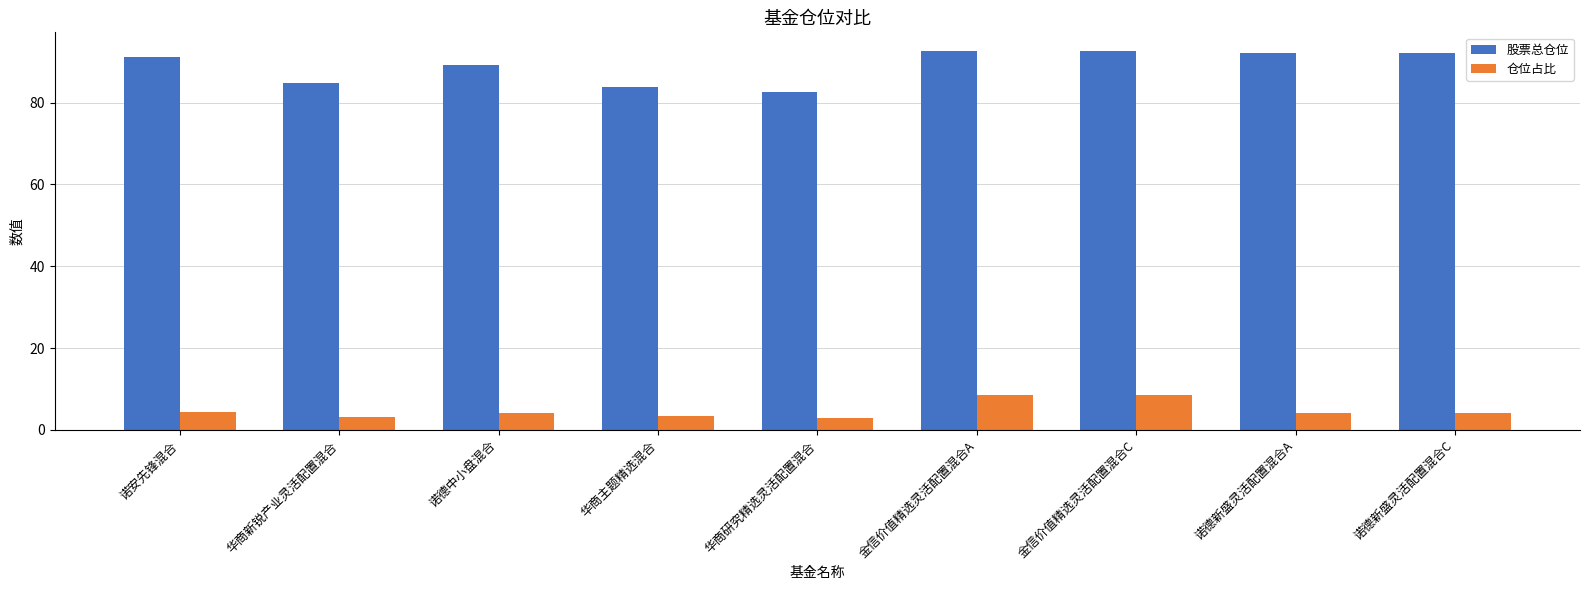

What is the value of the 仓位占比 bar at the 9th from the left?

4.1